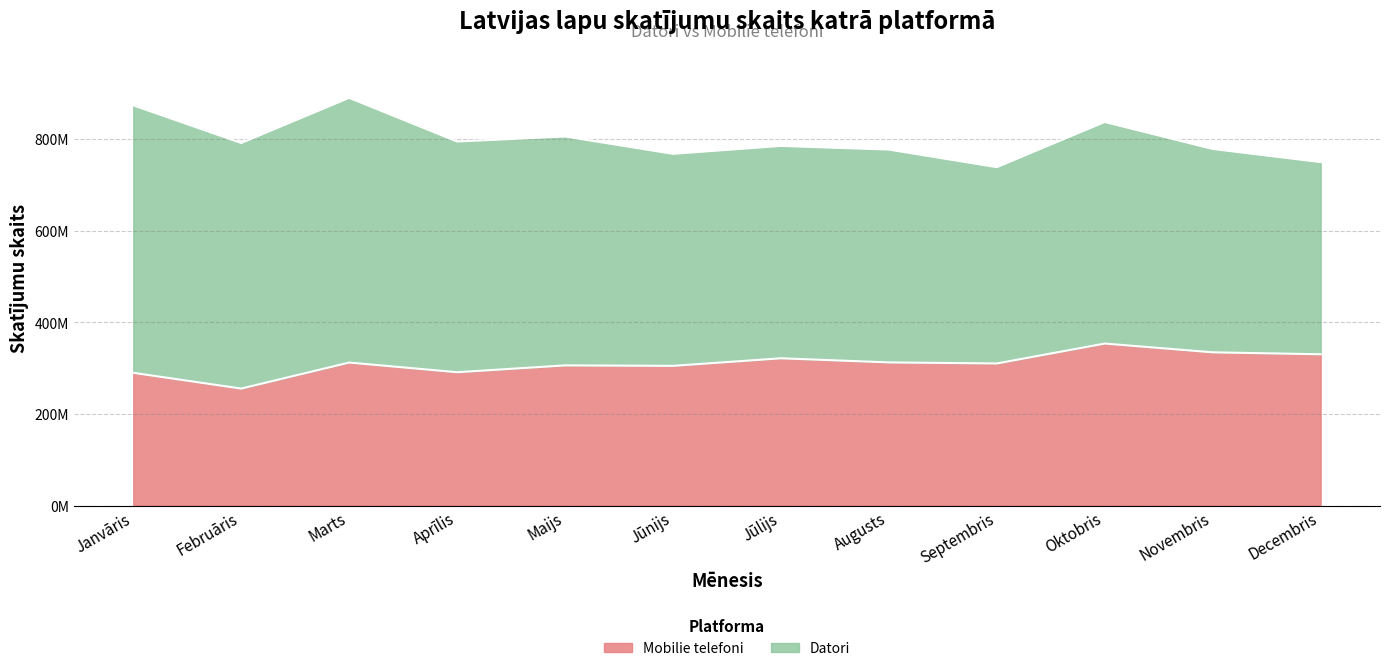

What is the difference between the values at Jūlijs and Jūnijs?

16517019